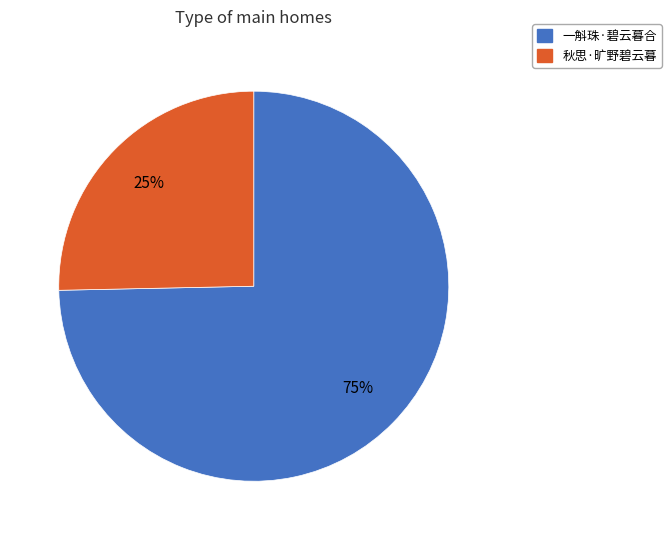

How many slices are in this pie chart?

2